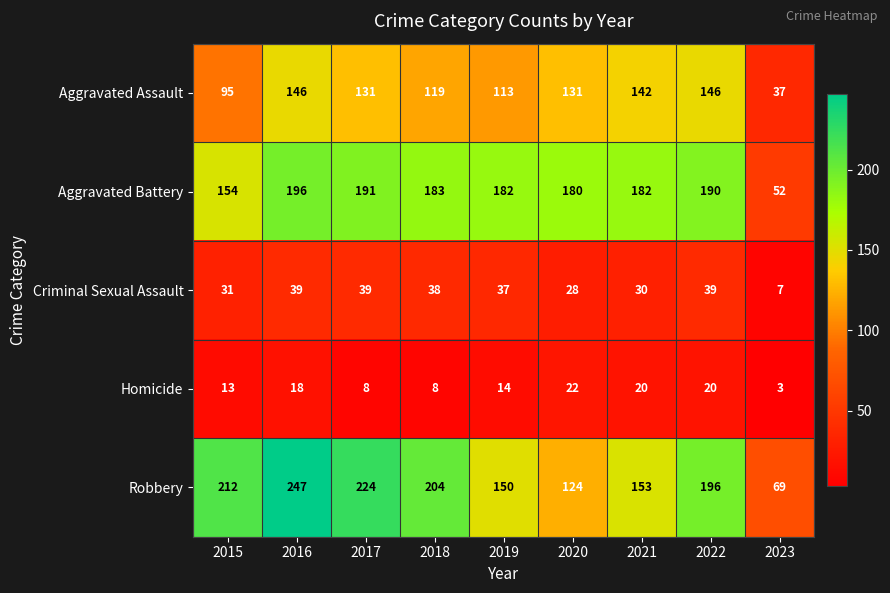

Which series changed the most between 2015 and 2016?

Aggravated Assault